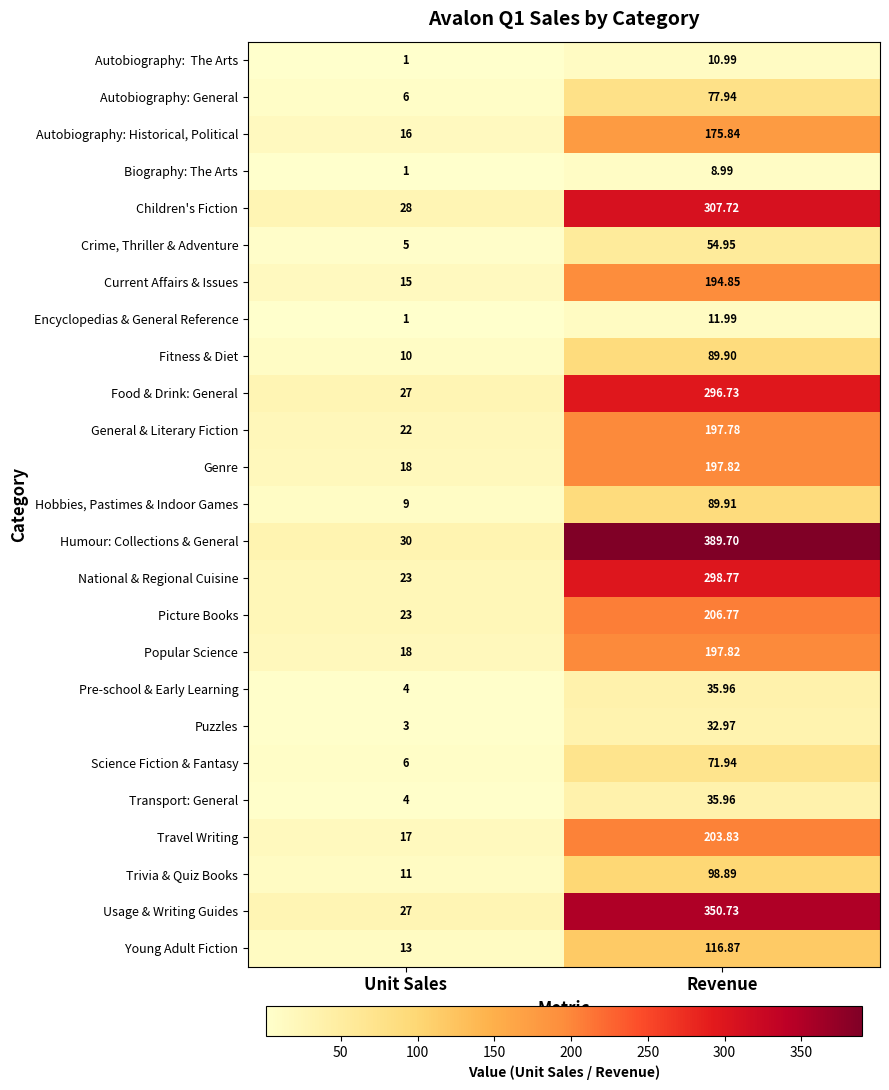

At which label is Science Fiction & Fantasy closest to 38?

Unit Sales